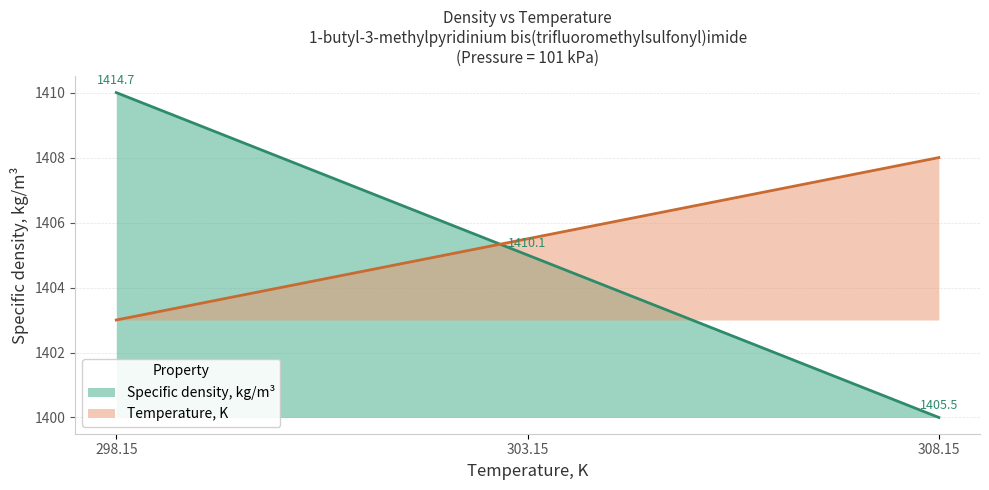

Which series has the largest total across all categories?

Temperature, K